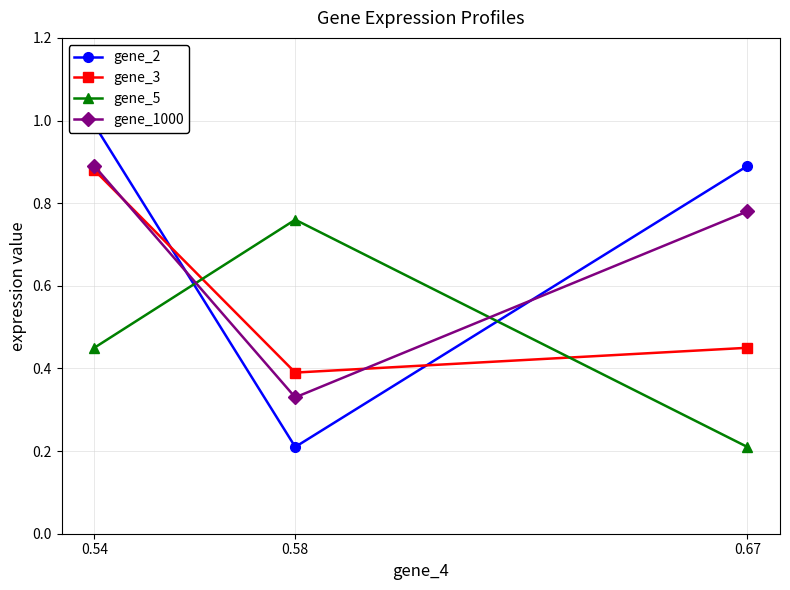

Which label corresponds to the smallest value in the chart?

0.58